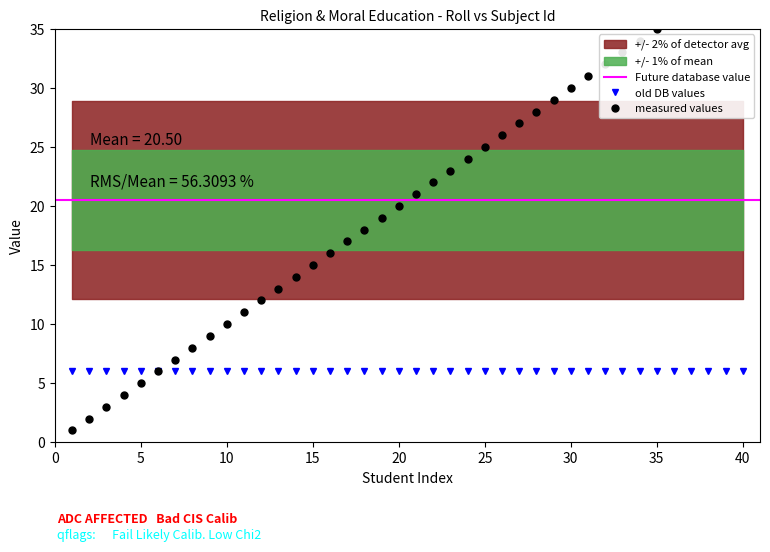

Reading left to right, list all the values displayed in this chart.

1	2	3	4	5	6	7	8	9	10	11	12	13	14	15	16	17	18	19	20	21	22	23	24	25	26	27	28	29	30	31	32	33	34	35	36	37	38	39	40